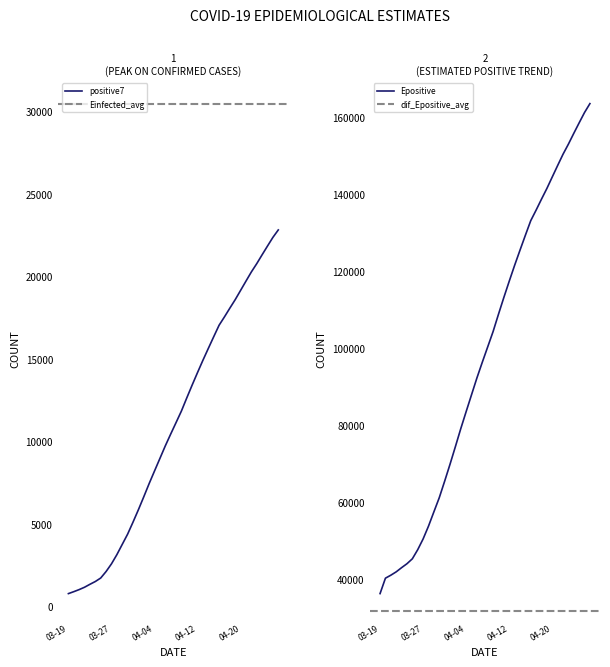

True or false: positive7 and Epositive cross at least once.

False